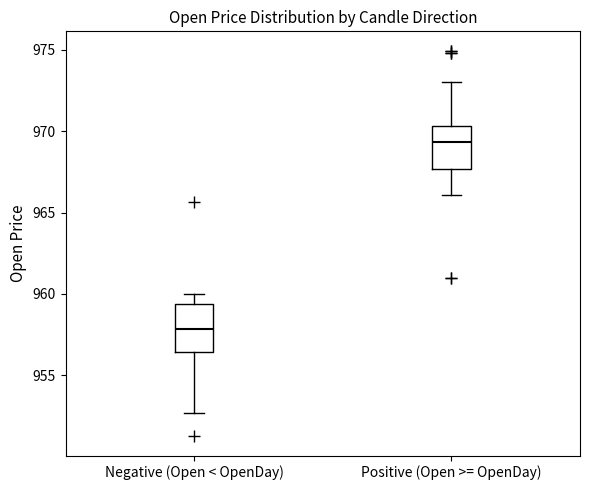

Reading left to right, transcribe this box plot: for each box, give where its median line is, the range the box spans, and where its two whiskers end, as read against the y-axis. The values are not printed on the chart, so give them approximately, as read against the axis.

Negative (Open < OpenDay): median 958.0, box 956.5 to 959.5, whiskers 952.5 to 960.0
Positive (Open >= OpenDay): median 969.5, box 967.5 to 970.5, whiskers 966.0 to 973.0